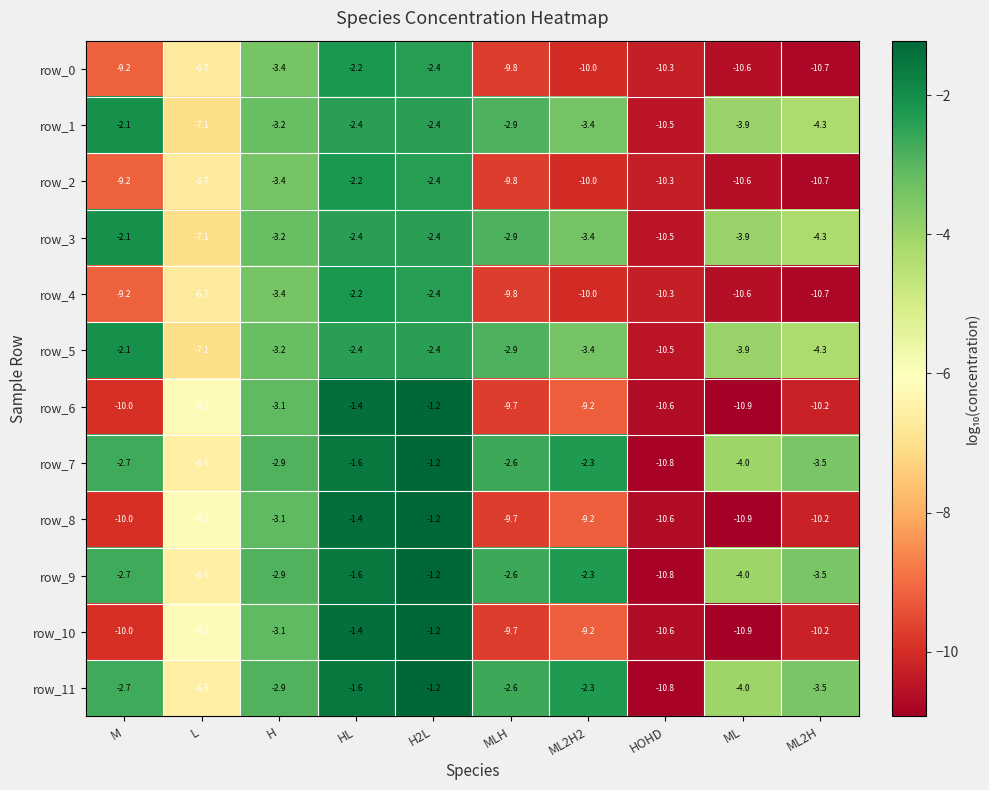

What is the total value across all series at ML?

-88.2